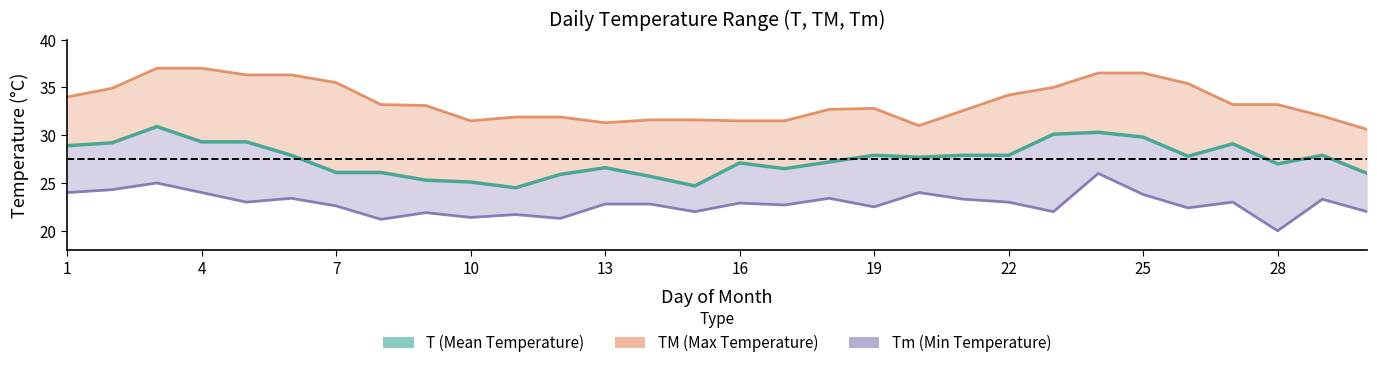

Which series has the widest spread of values?

TM (Max Temperature)